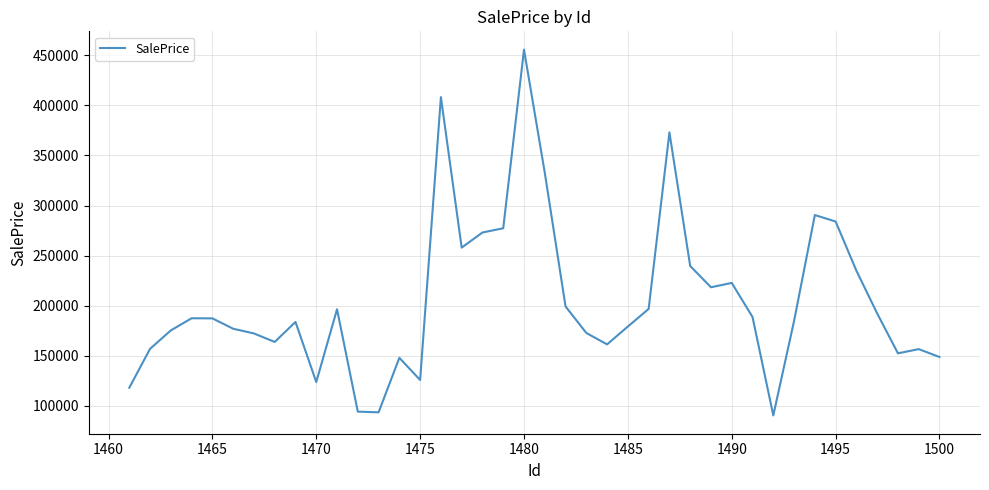

What is the difference between the maximum and minimum values?

365012.2